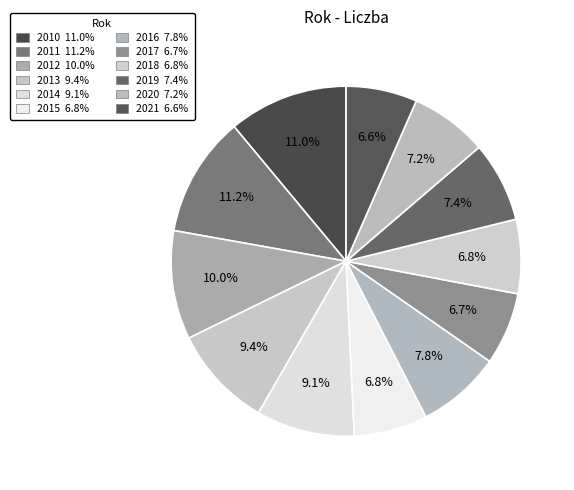

How many slices are in this pie chart?

12